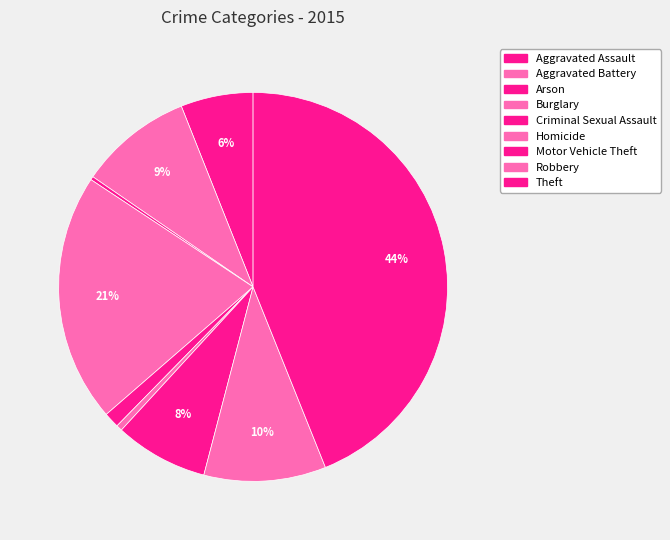

Does Criminal Sexual Assault account for over 50% of the chart?

No